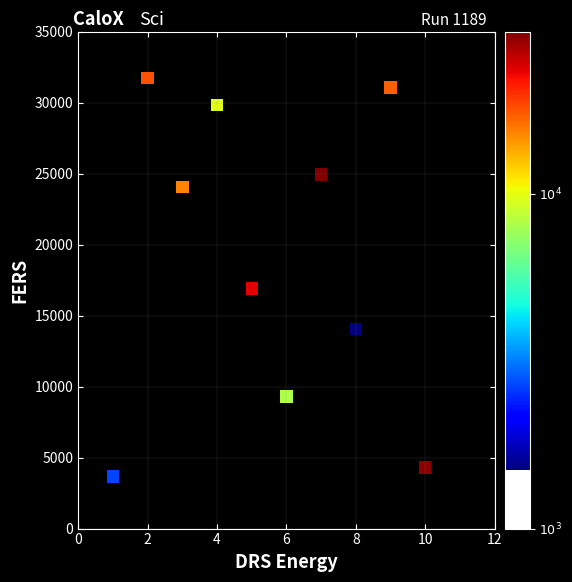

What is the average Y value?

18986